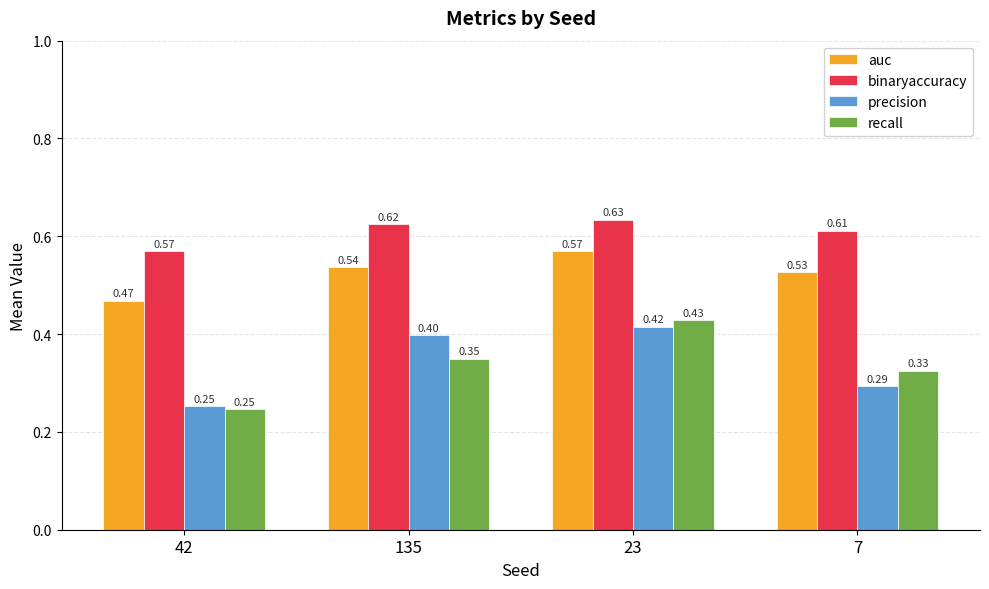

Does the chart contain stacked bars?

No